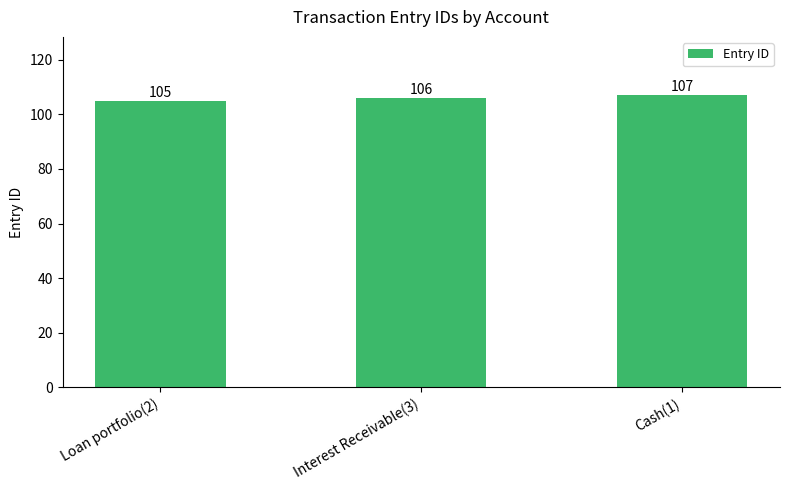

Which category has the highest value across all series?

Cash(1)